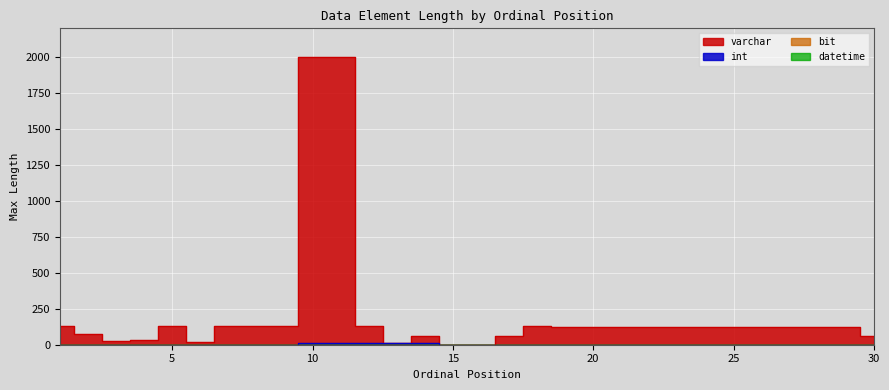

Rank the categories by varchar value from highest to lowest.

10, 11, 1, 5, 7, 8, 9, 12, 18, 19, 20, 21, 22, 23, 24, 25, 26, 27, 28, 29, 2, 14, 17, 30, 4, 3, 6, 13, 15, 16